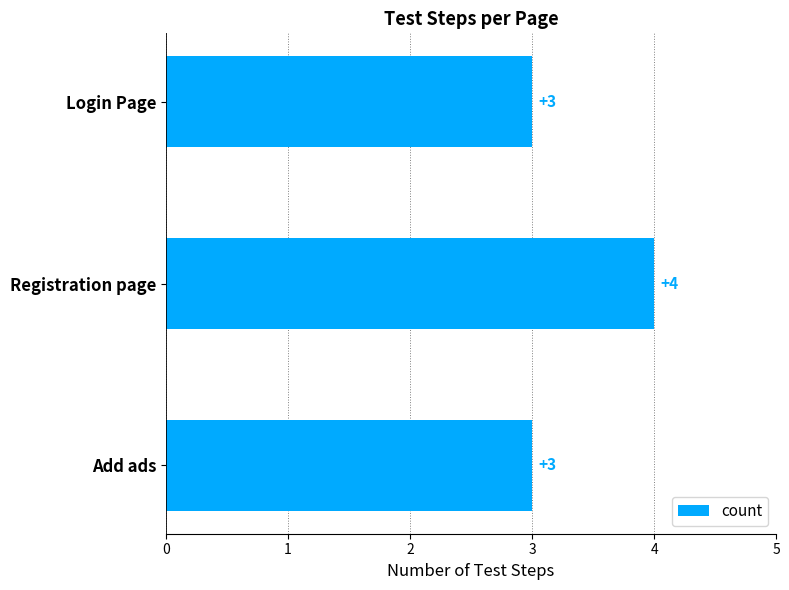

Does the chart contain stacked bars?

No